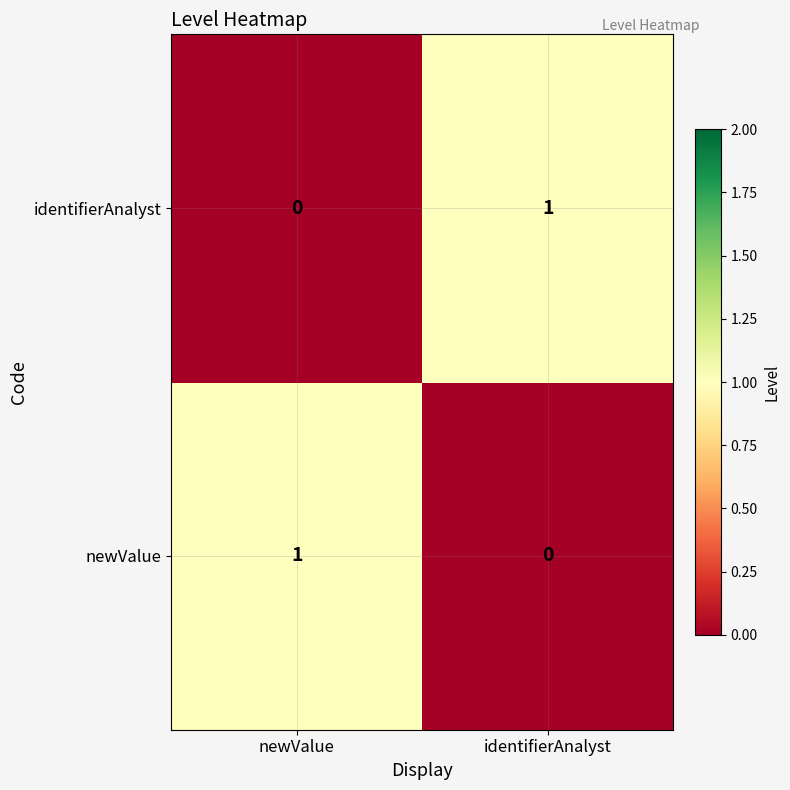

Reading right to left, extract all data points from this chart.

identifierAnalyst: 1	0
newValue: 0	1